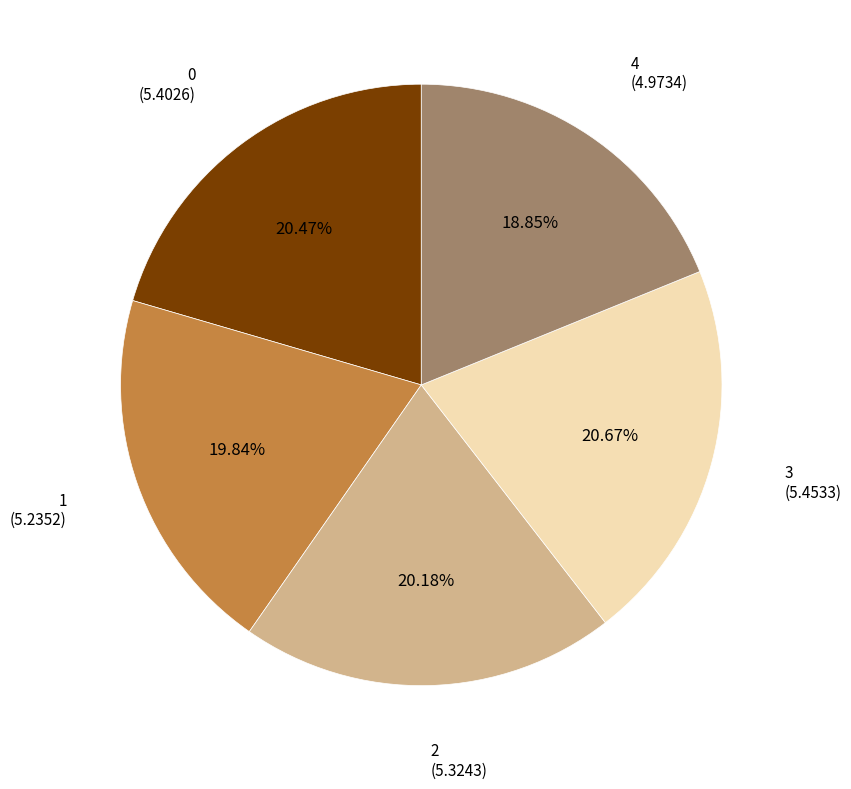

Does any single category account for the majority?

No